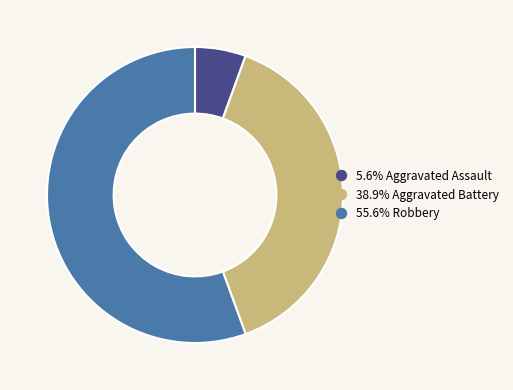

How many segments does this pie chart have?

3